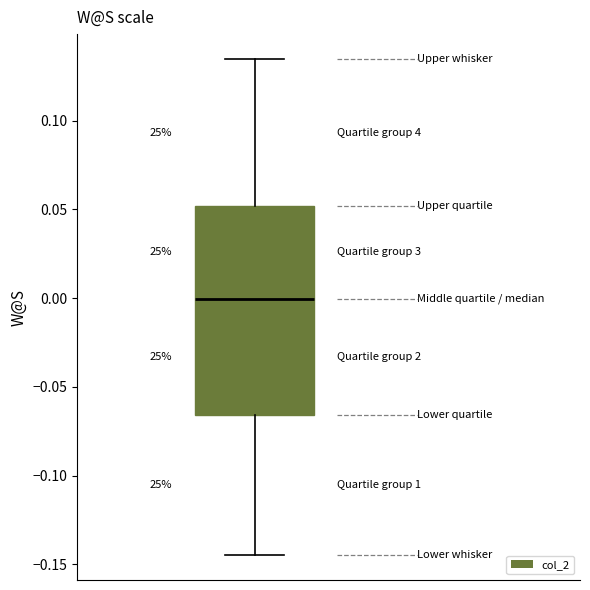

Where is the lower edge of the box on the y-axis? The values are not printed on the chart, so give them approximately, as read against the axis.

-0.065